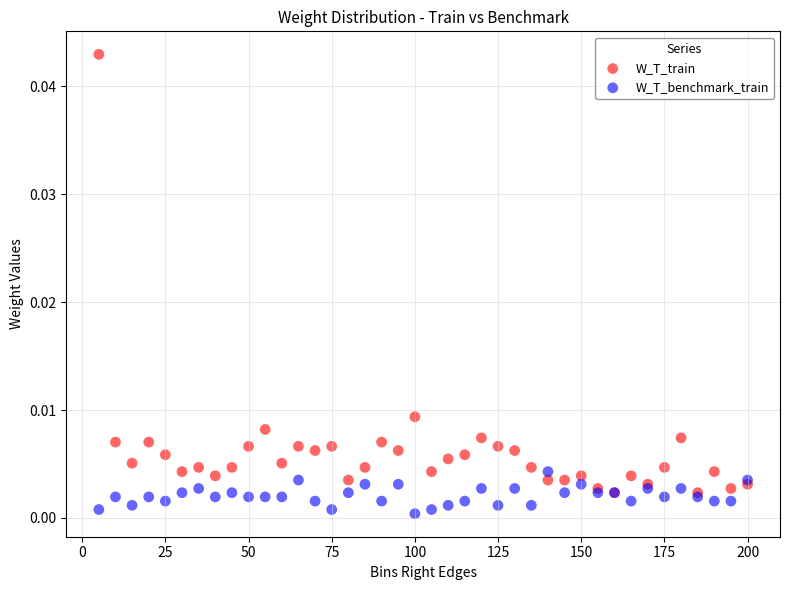

What are all the series names shown in the legend?

W_T_train, W_T_benchmark_train